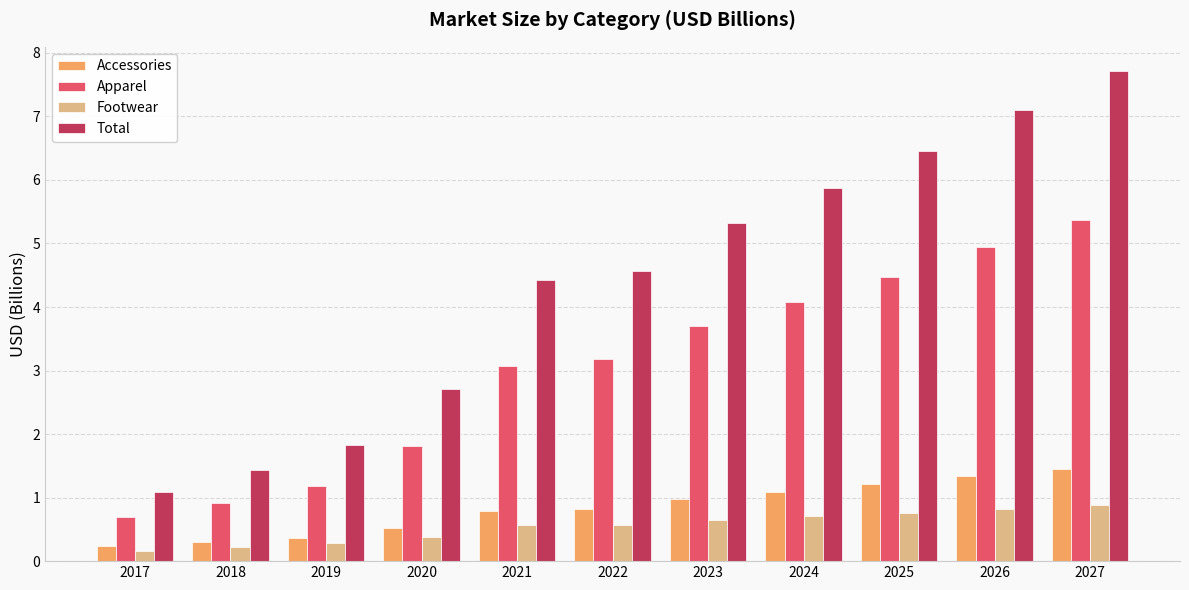

At which category is the sum across all series the highest?

2027